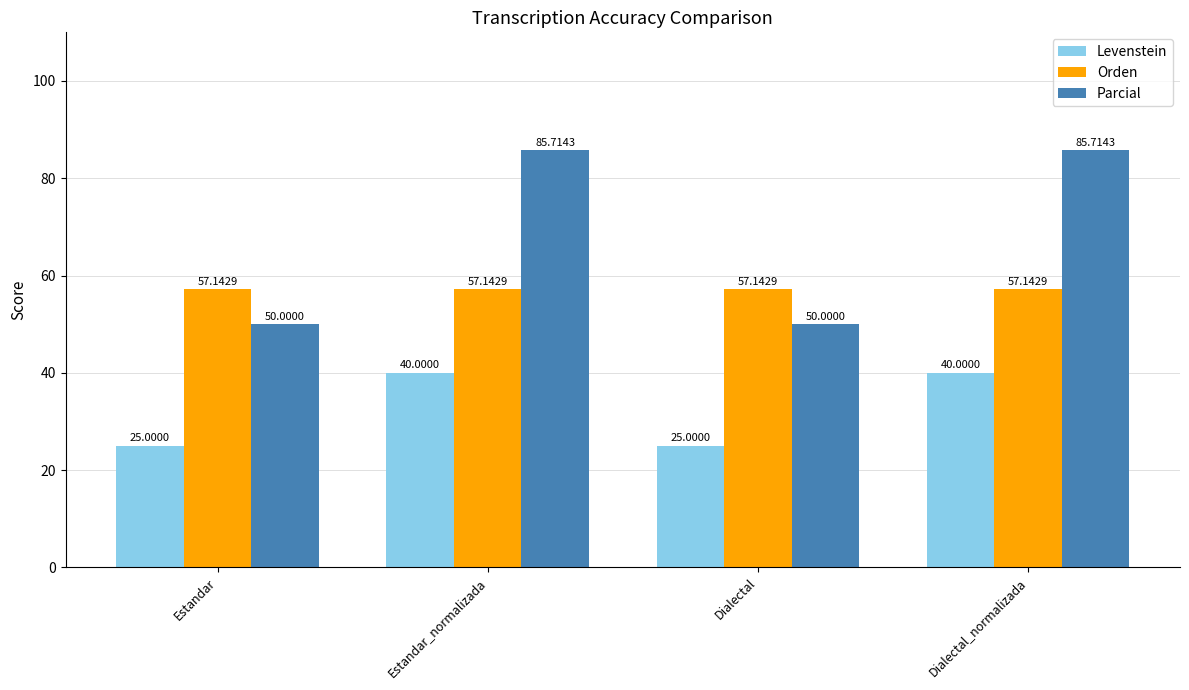

The value of Orden at Dialectal_normalizada is 57.1. True or false?

True